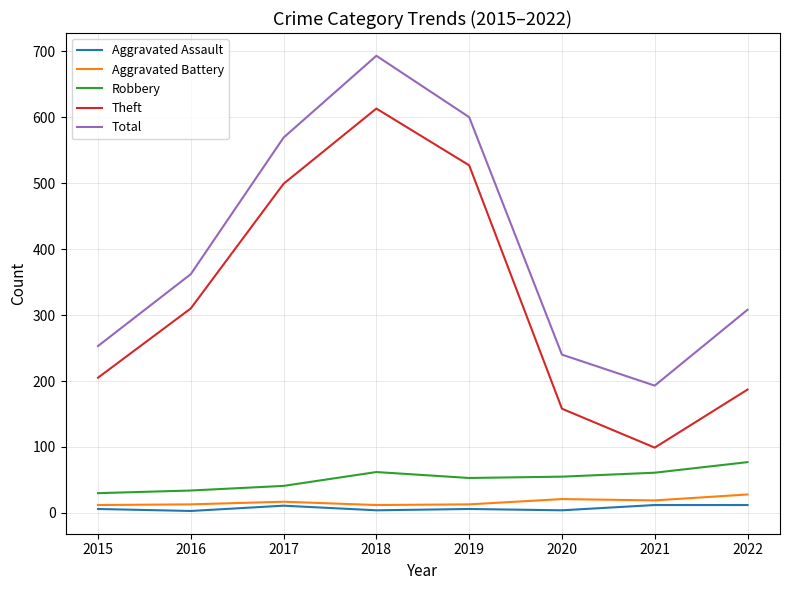

Where is Theft nearest to the value 356?

2016